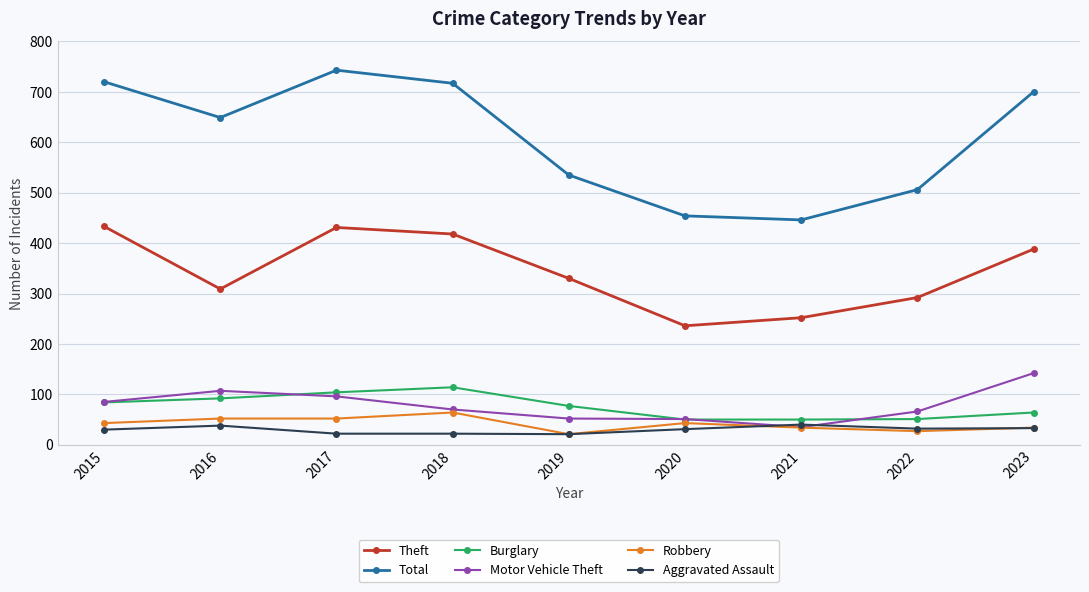

At which category does Total reach its first local valley?

2016